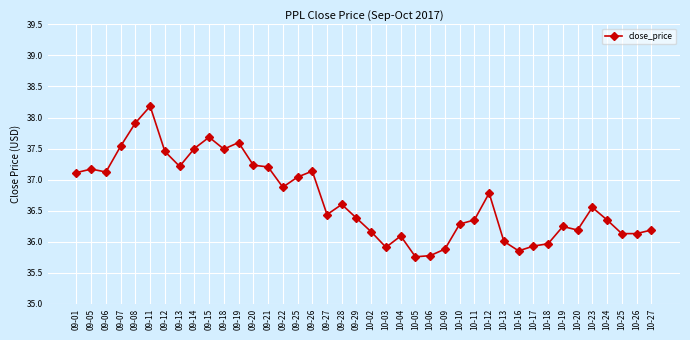

What is the difference between the second highest and second lowest values?

2.1